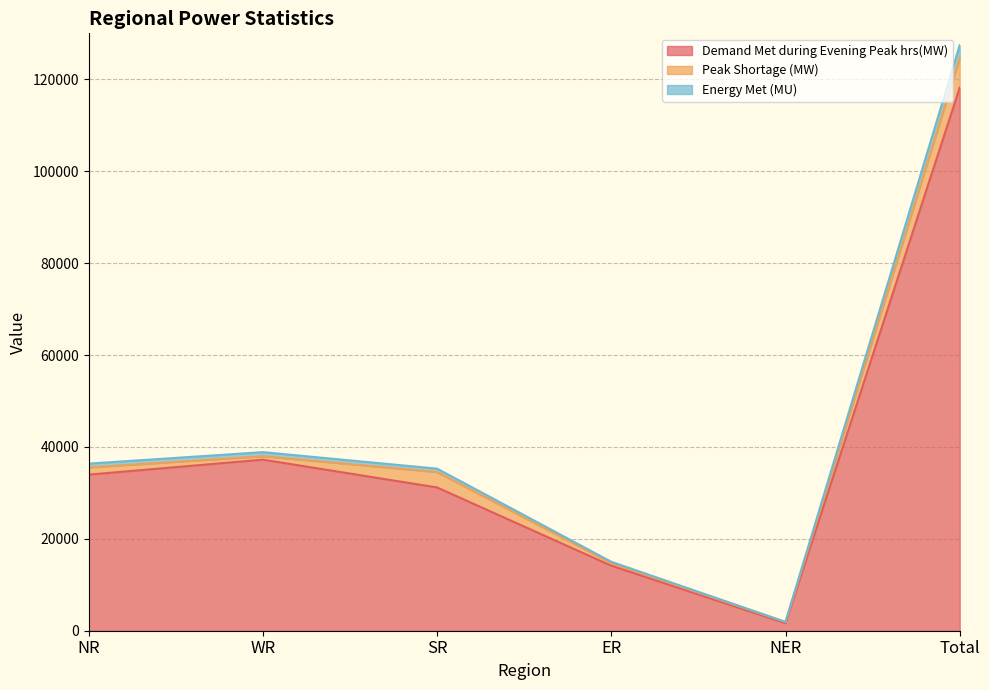

What are all the series names shown in the legend?

Demand Met during Evening Peak hrs(MW), Peak Shortage (MW), Energy Met (MU)